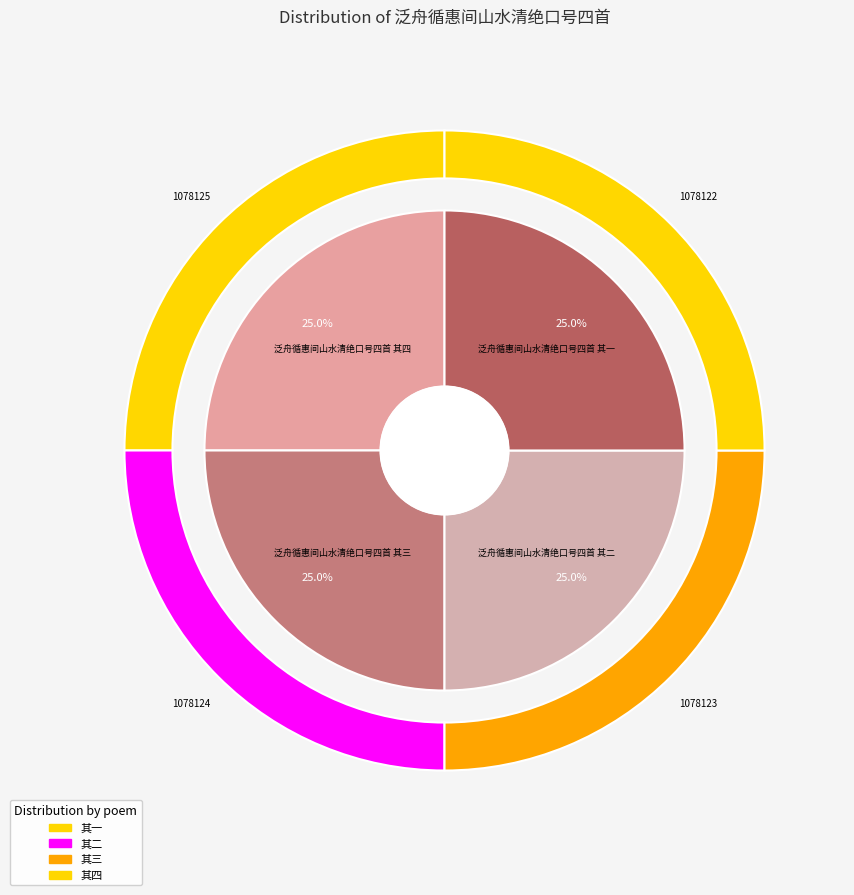

What is the change in value from 泛舟循惠间山水清绝口号四首 其二 to 泛舟循惠间山水清绝口号四首 其四?

+2